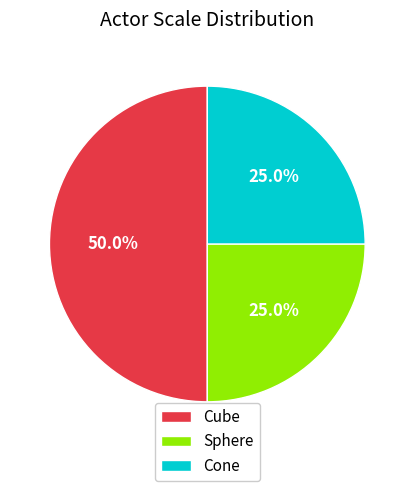

How much of the chart is everything except Sphere?

75.0%